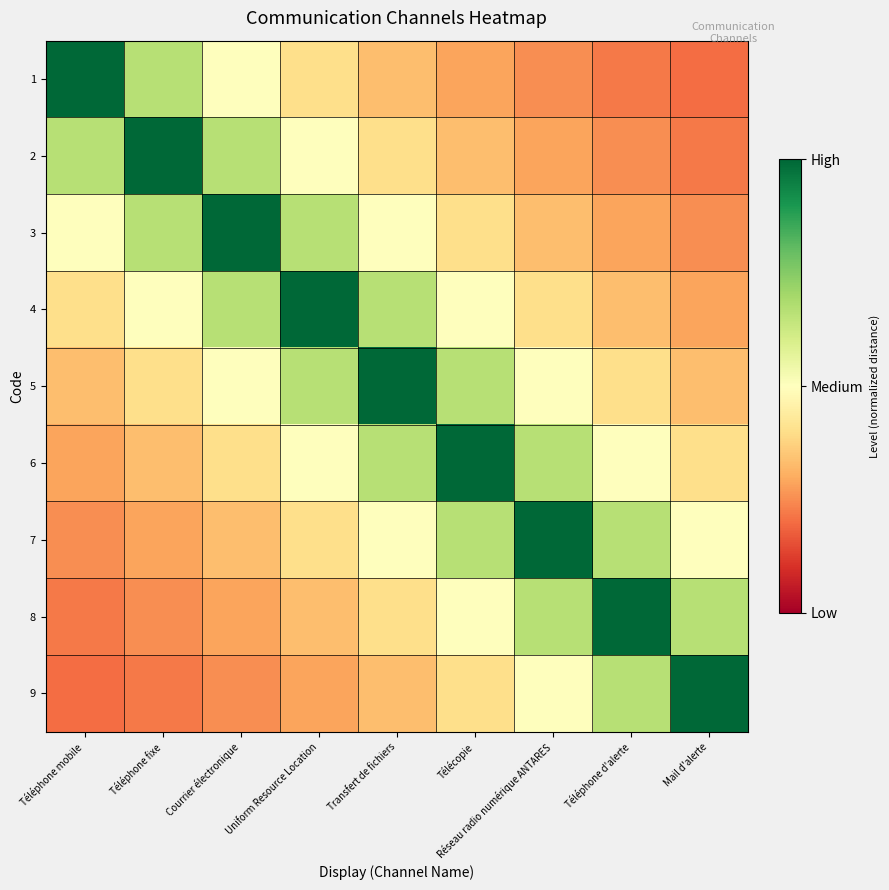

Rank the series at Mail d'alerte from highest to lowest value.

9, 8, 7, 6, 5, 4, 3, 2, 1